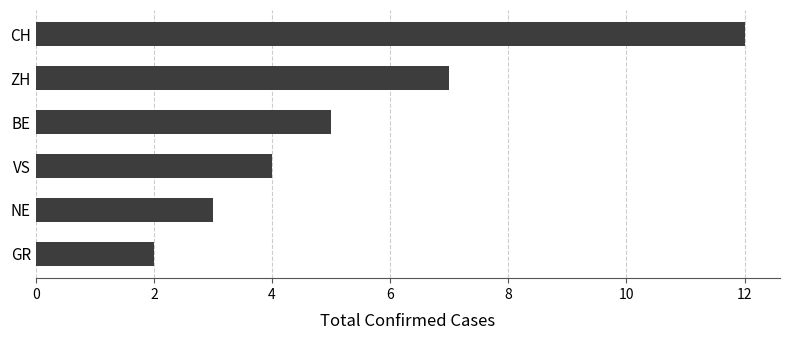

What position from the top is VS?

4